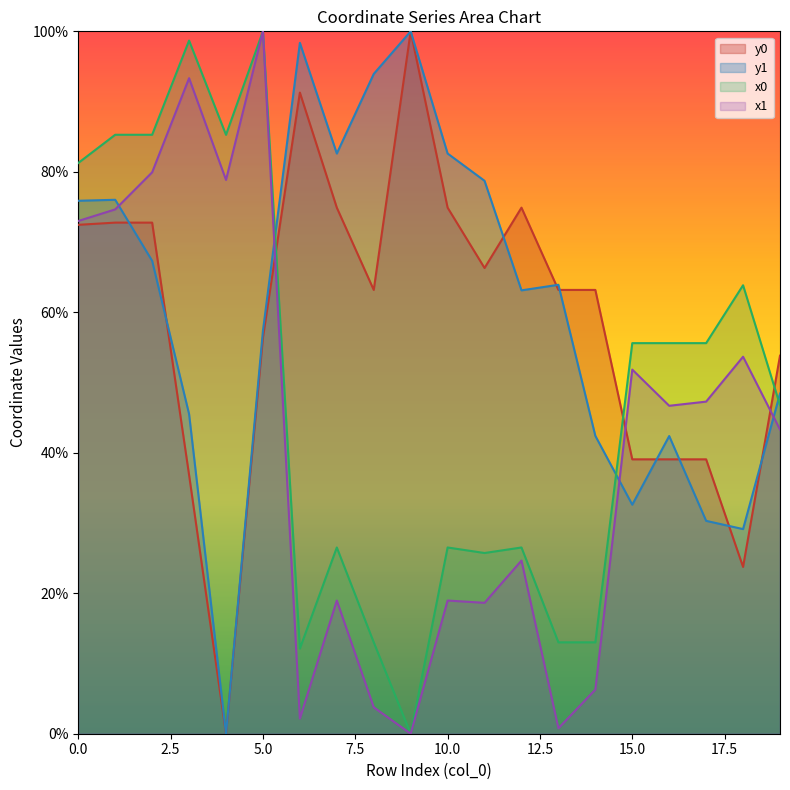

What is the difference between the second highest and second lowest values in the y0 series?

67.5